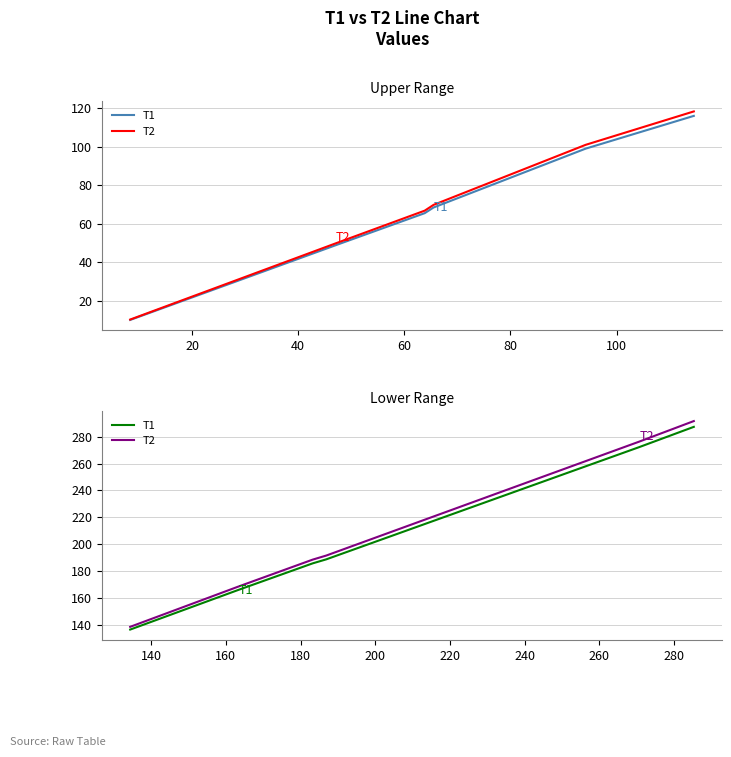

True or false: T1 has more than 1 interior local peaks.

False